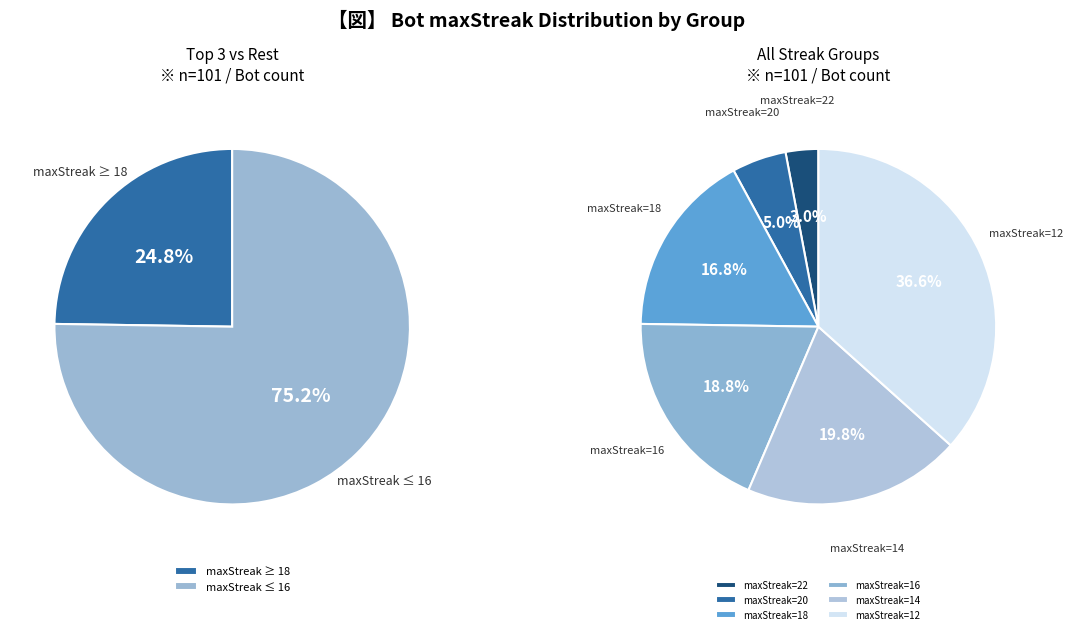

How many slices are in this pie chart?

6